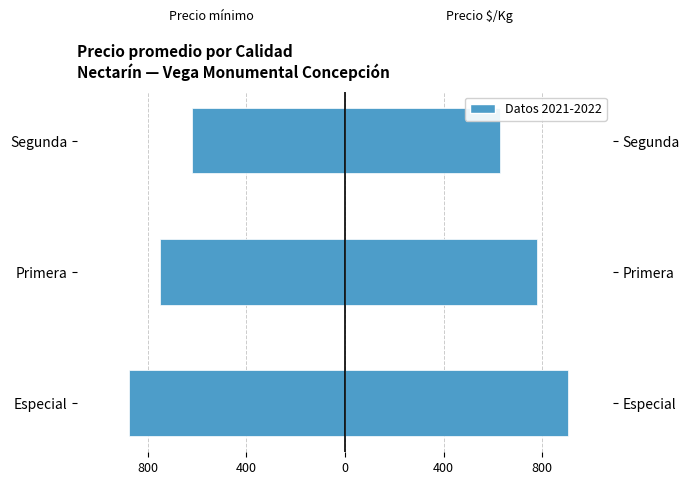

At how many categories does at least one series exceed -143?

3